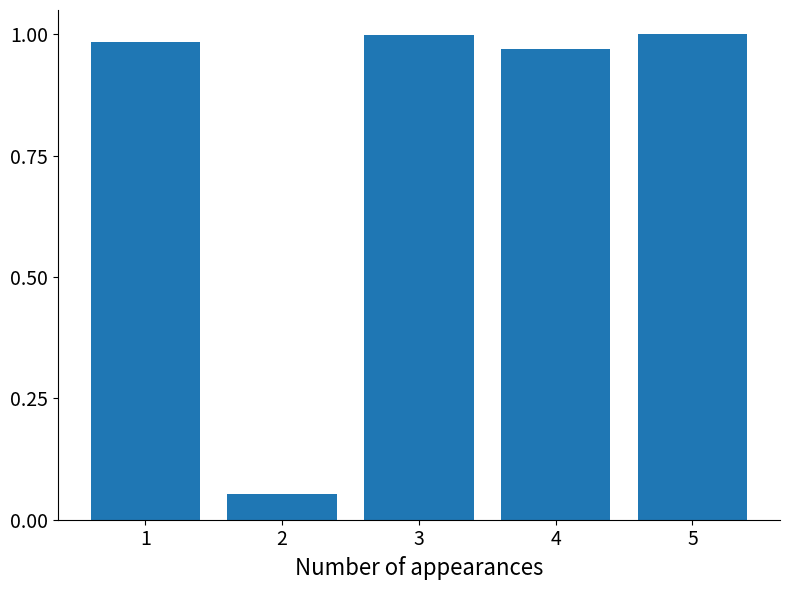

Rank the categories by value from lowest to highest.

2, 4, 1, 3, 5